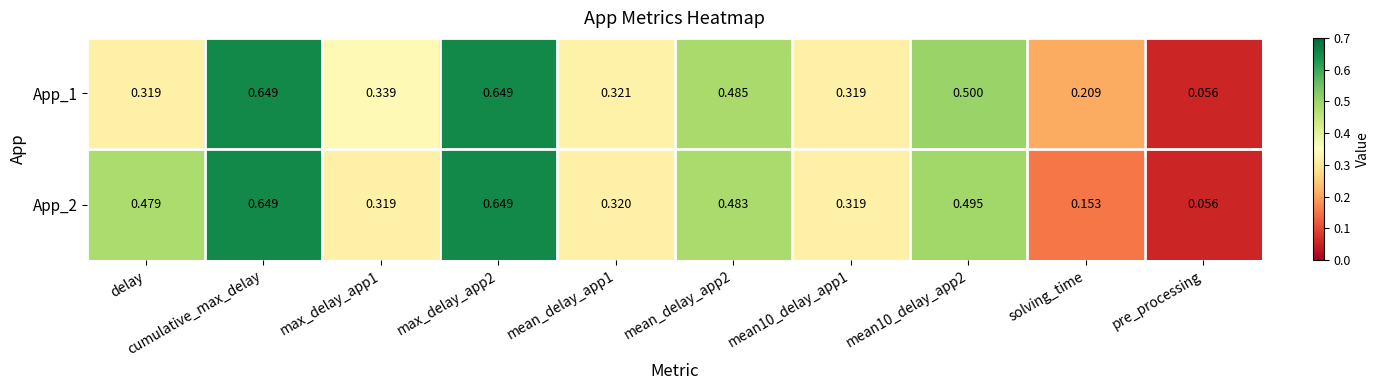

Reading right to left, list all the values displayed in this chart.

row_0: 0.1	0.2	0.5	0.3	0.5	0.3	0.6	0.3	0.6	0.3
row_1: 0.1	0.2	0.5	0.3	0.5	0.3	0.6	0.3	0.6	0.5